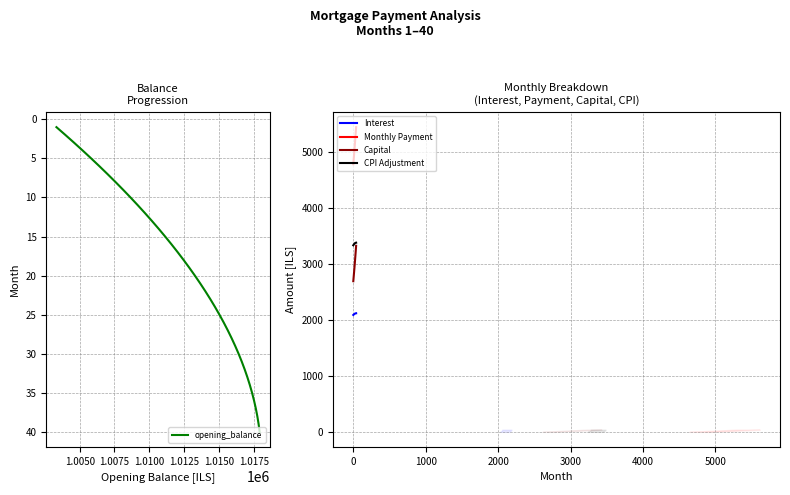

What are all the series names shown in the legend?

opening_balance, Interest, Monthly Payment, Capital, CPI Adjustment